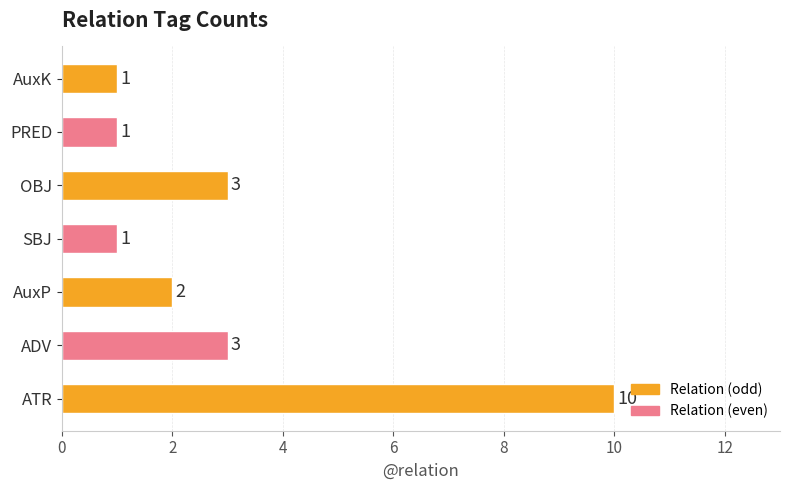

Count the values in the range 1 to 3.

6